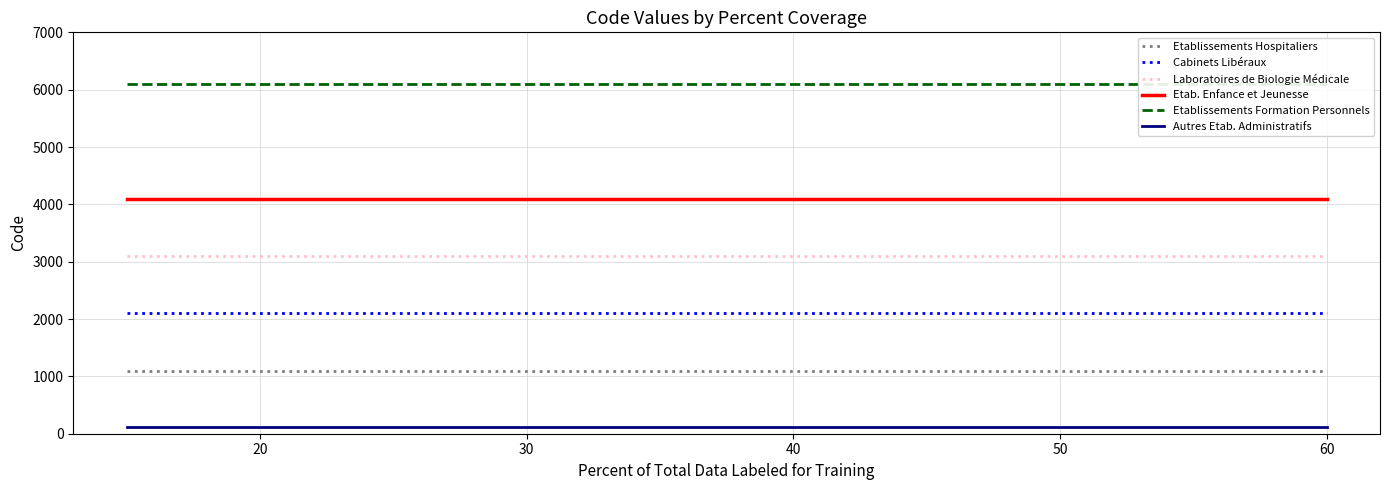

True or false: Autres Etab. Administratifs and Laboratoires de Biologie Médicale cross at least once.

False